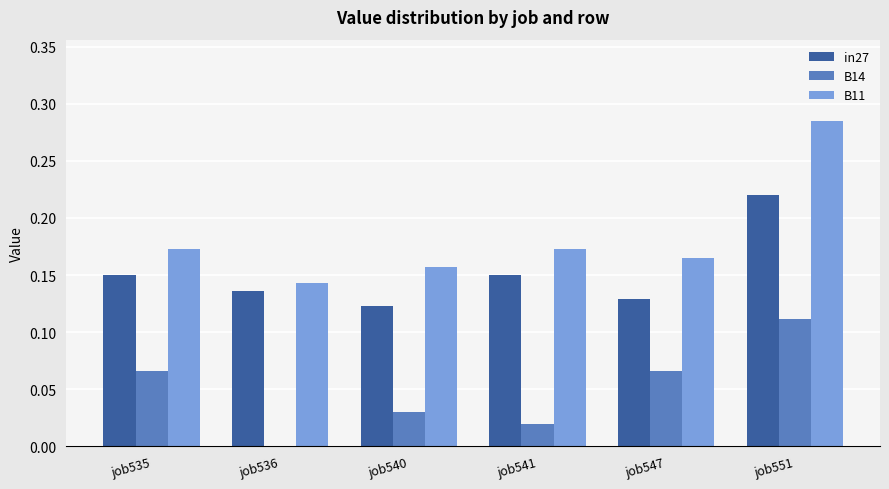

Which series has the largest total across all categories?

B11